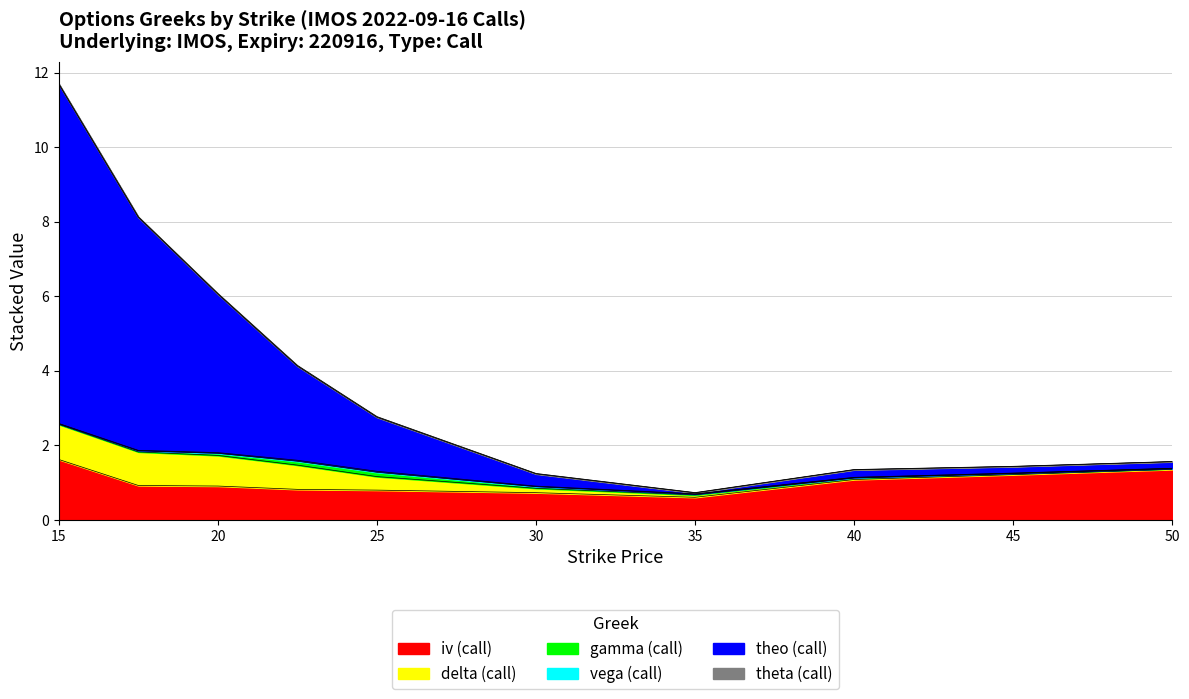

Does the chart display data point markers on the line(s)?

No